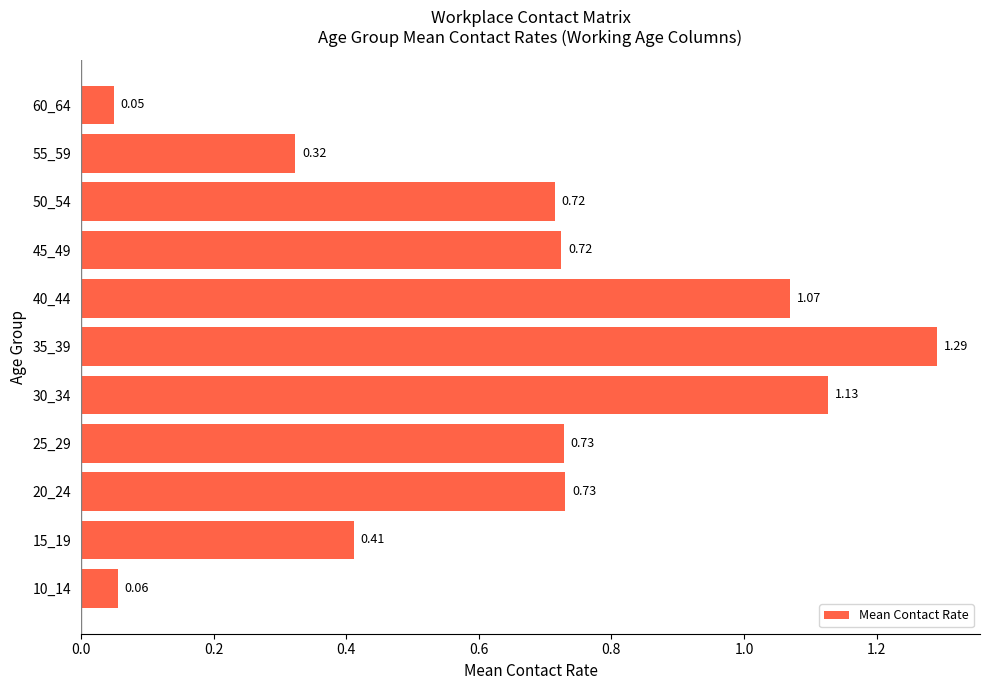

What is the change in value from 15_19 to 50_54?

+0.3